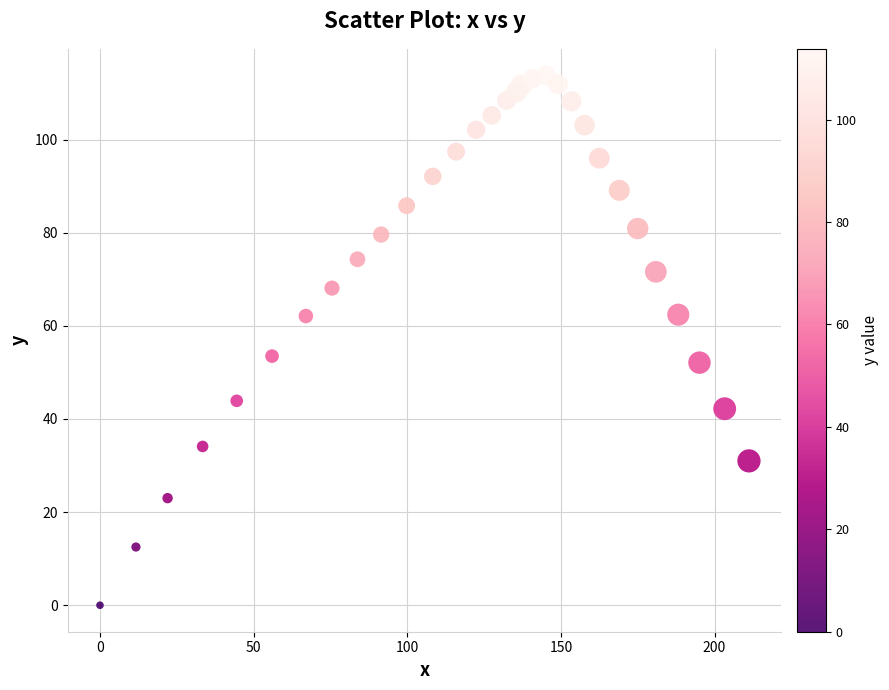

What Y value in the scatter plot is closest to 56?

53.5